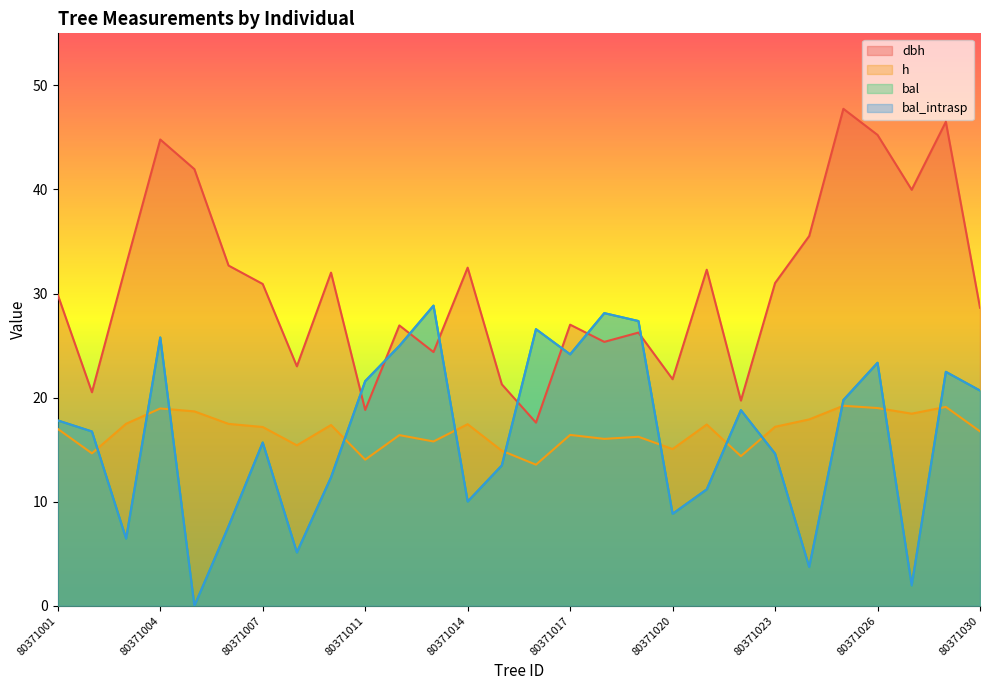

How many interior local peaks does the bal series have?

8